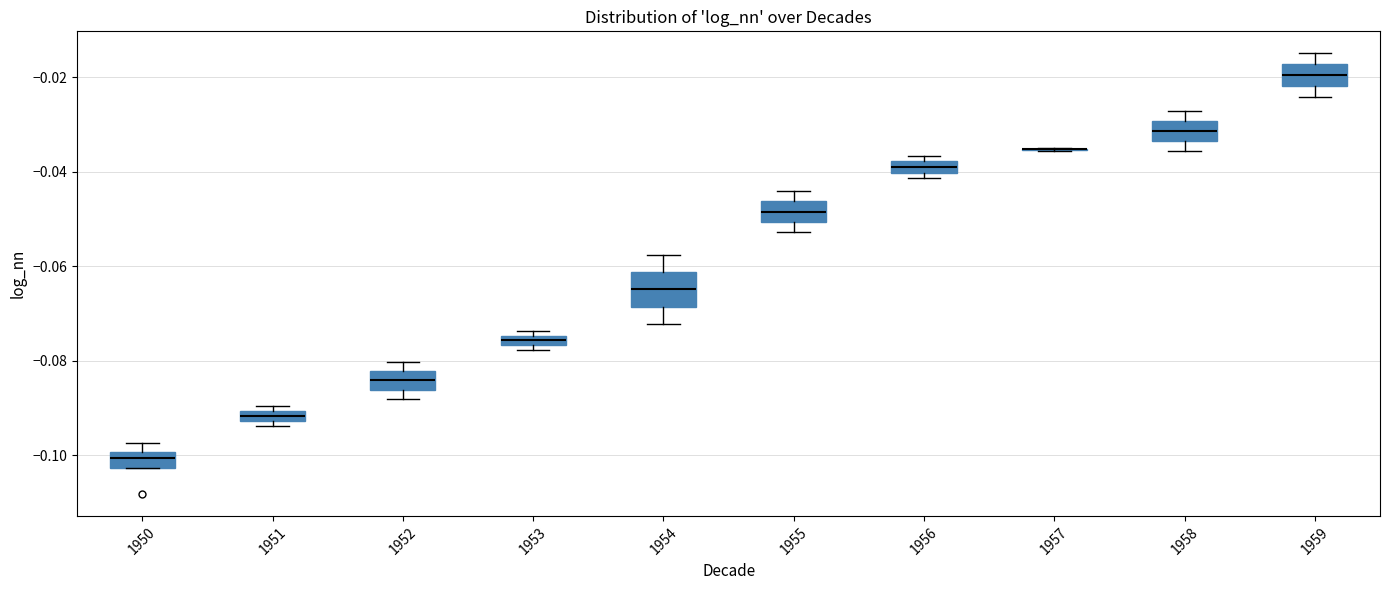

Where is the upper edge of the box at x = 1956 on the y-axis? The values are not printed on the chart, so give them approximately, as read against the axis.

-0.038